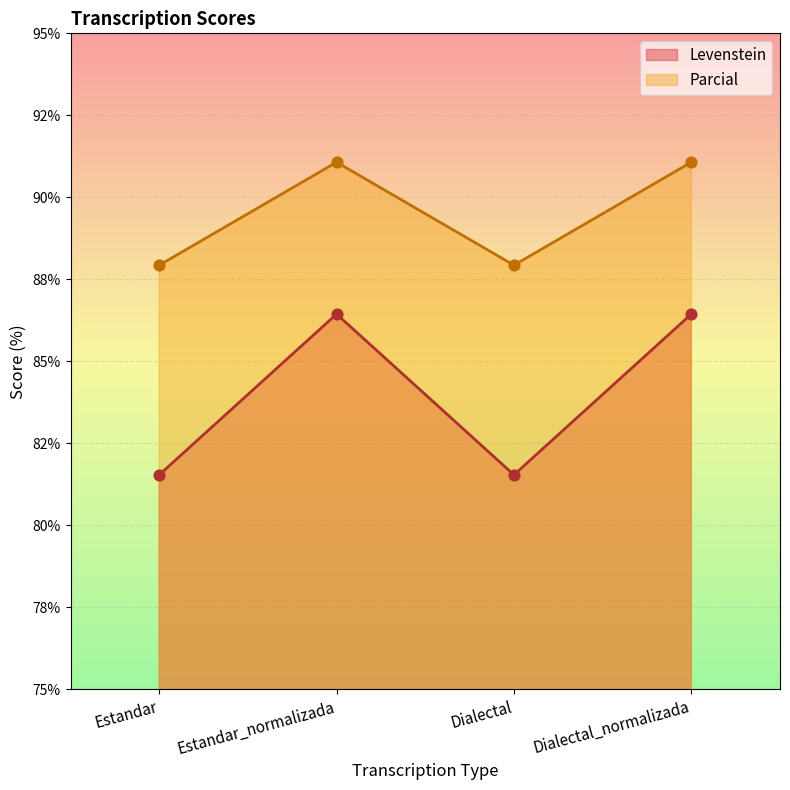

Which series has the largest total across all categories?

Parcial